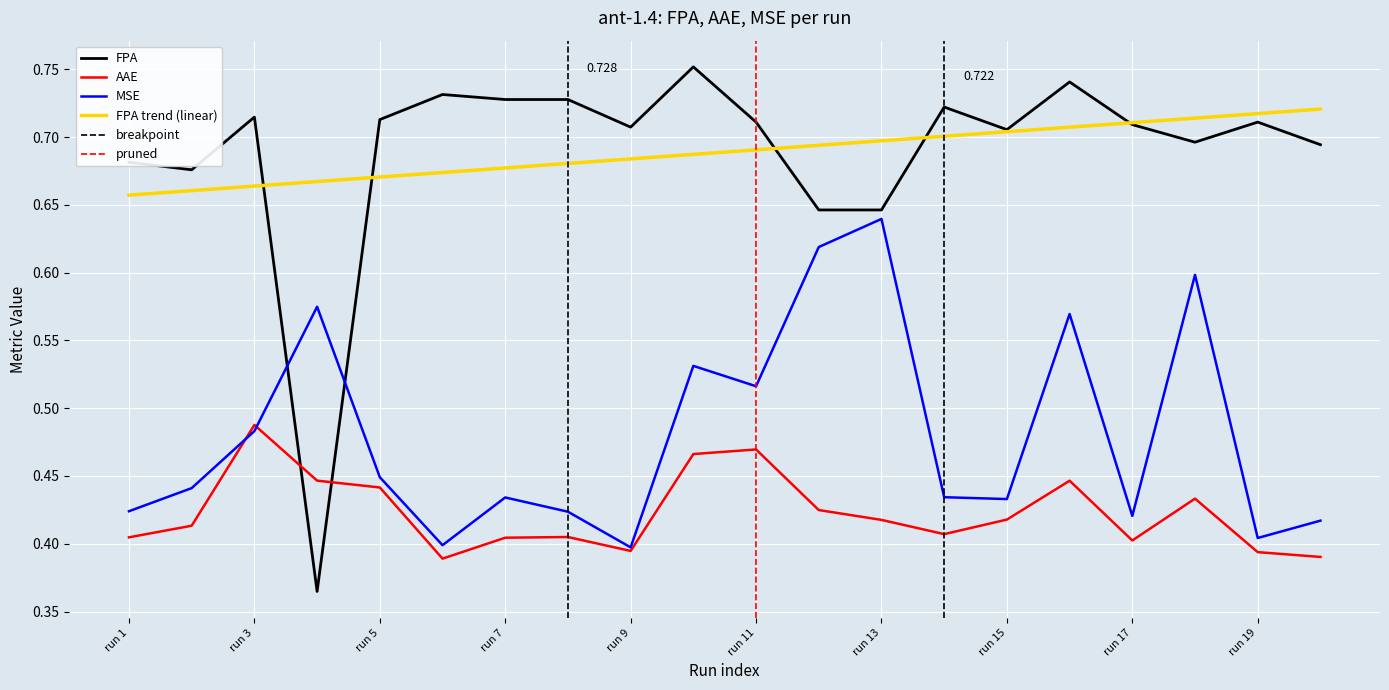

At how many categories does at least one series exceed 0?

20